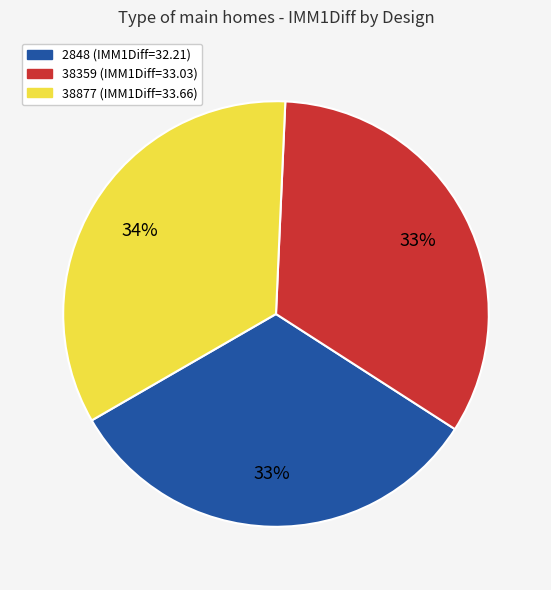

To the nearest percent, what is the average slice percentage?

33%